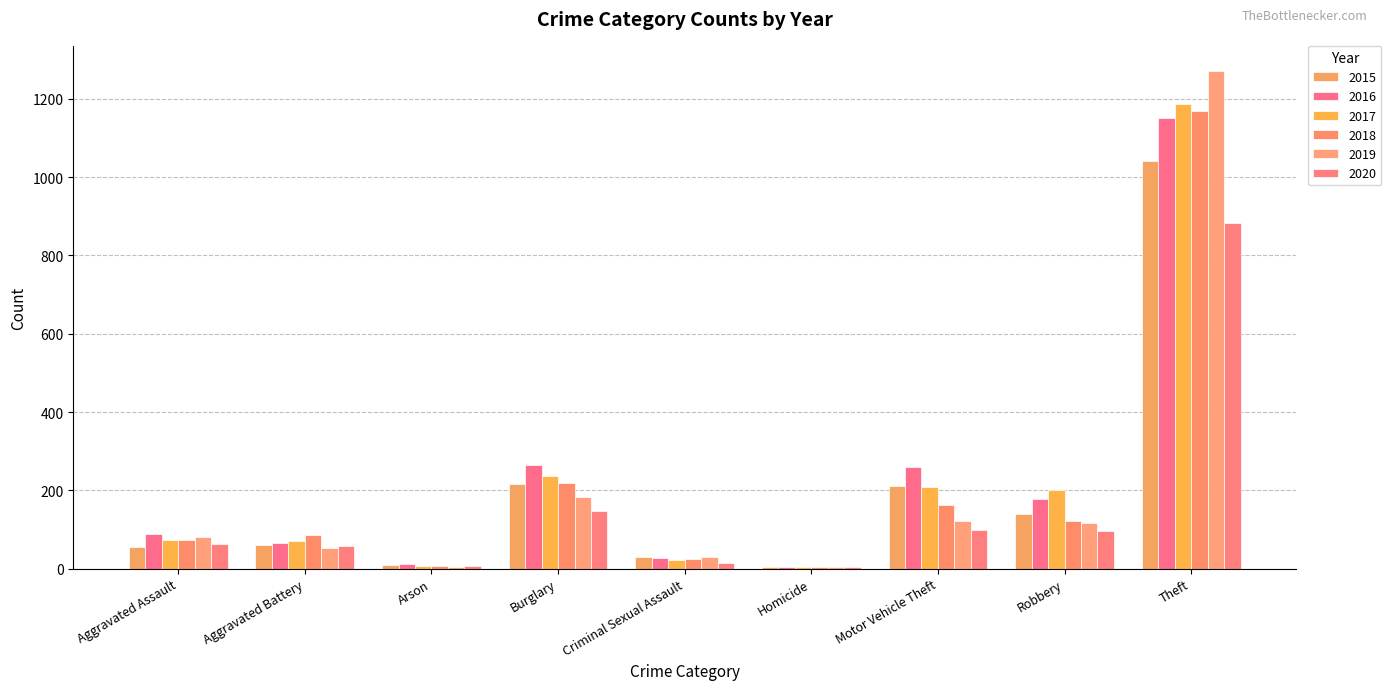

Reading left to right, what are all the values shown in this chart?

2015: Aggravated Assault=56	Aggravated Battery=60	Arson=10	Burglary=216	Criminal Sexual Assault=29	Homicide=5	Motor Vehicle Theft=212	Robbery=139	Theft=1041	Total=1768
2016: Aggravated Assault=88	Aggravated Battery=66	Arson=12	Burglary=266	Criminal Sexual Assault=26	Homicide=4	Motor Vehicle Theft=259	Robbery=178	Theft=1151	Total=2050
2017: Aggravated Assault=72	Aggravated Battery=71	Arson=7	Burglary=237	Criminal Sexual Assault=22	Homicide=4	Motor Vehicle Theft=208	Robbery=202	Theft=1188	Total=2011
2018: Aggravated Assault=72	Aggravated Battery=86	Arson=7	Burglary=218	Criminal Sexual Assault=24	Homicide=4	Motor Vehicle Theft=163	Robbery=121	Theft=1170	Total=1865
2019: Aggravated Assault=80	Aggravated Battery=53	Arson=5	Burglary=182	Criminal Sexual Assault=31	Homicide=4	Motor Vehicle Theft=123	Robbery=116	Theft=1272	Total=1866
2020: Aggravated Assault=62	Aggravated Battery=57	Arson=7	Burglary=146	Criminal Sexual Assault=15	Homicide=5	Motor Vehicle Theft=99	Robbery=97	Theft=884	Total=1372